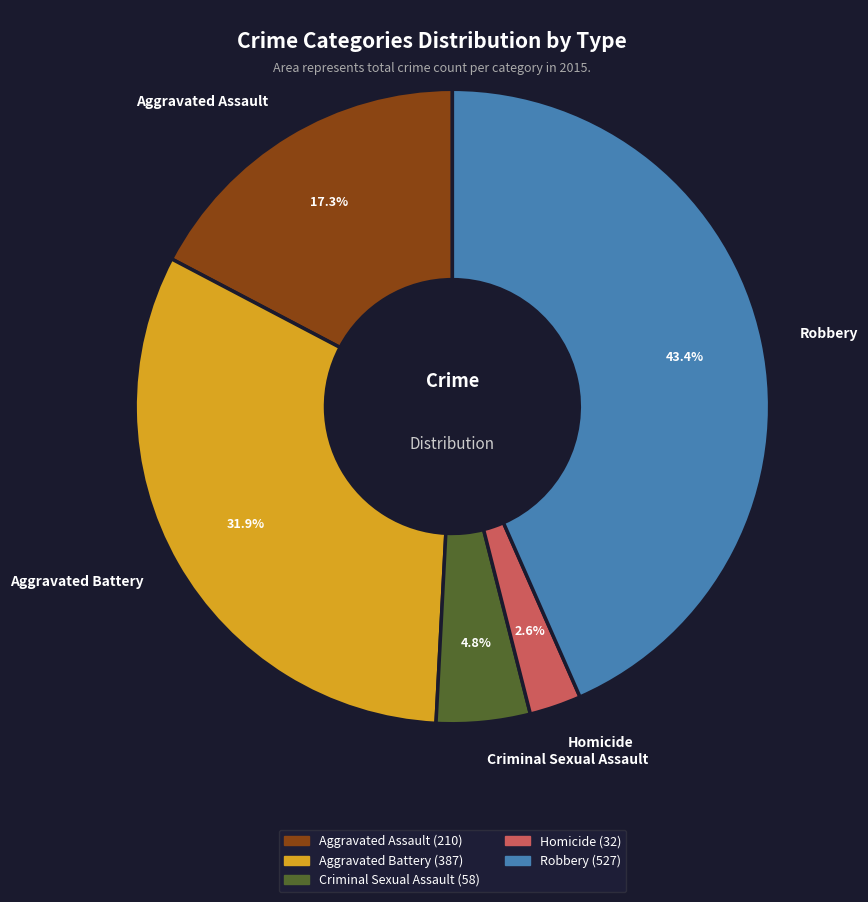

Is it true that Criminal Sexual Assault is 19% of the pie?

False